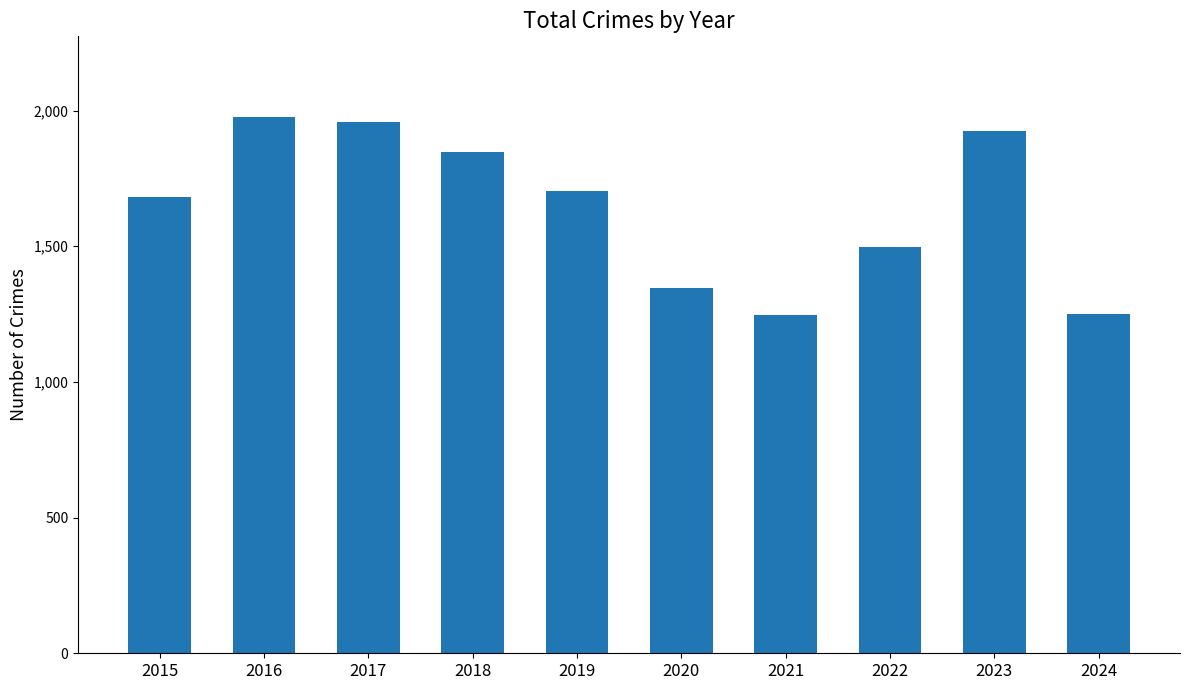

How many values are below 1702?

5